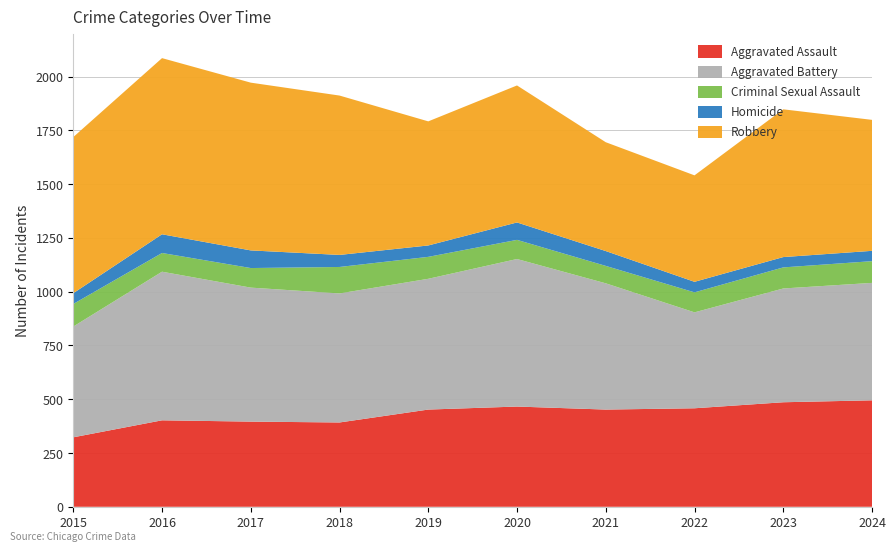

Reading left to right, transcribe all the data shown in this chart.

Aggravated Assault: 2015=323	2016=402	2017=396	2018=392	2019=452	2020=466	2021=452	2022=458	2023=486	2024=495
Aggravated Battery: 2015=515	2016=691	2017=623	2018=600	2019=608	2020=686	2021=587	2022=446	2023=529	2024=546
Criminal Sexual Assault: 2015=105	2016=87	2017=91	2018=123	2019=102	2020=89	2021=81	2022=93	2023=98	2024=101
Homicide: 2015=50	2016=87	2017=82	2018=56	2019=53	2020=81	2021=69	2022=49	2023=48	2024=48
Robbery: 2015=726	2016=819	2017=780	2018=741	2019=577	2020=637	2021=506	2022=495	2023=687	2024=609